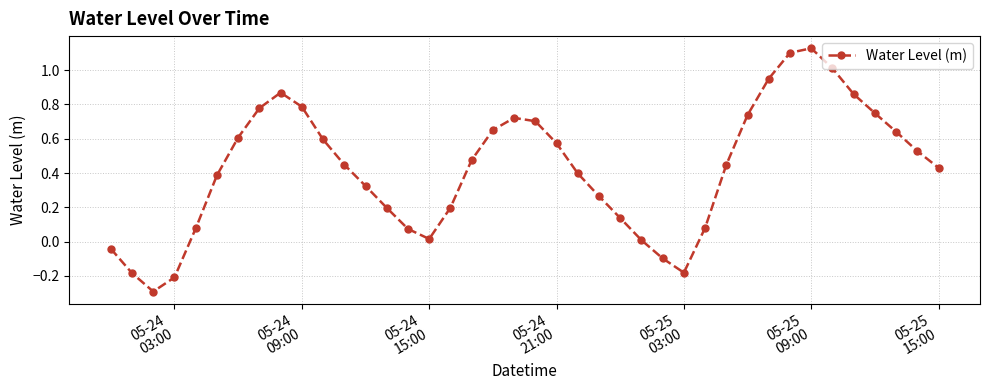

True or false: the data has more than 1 interior local peaks.

True